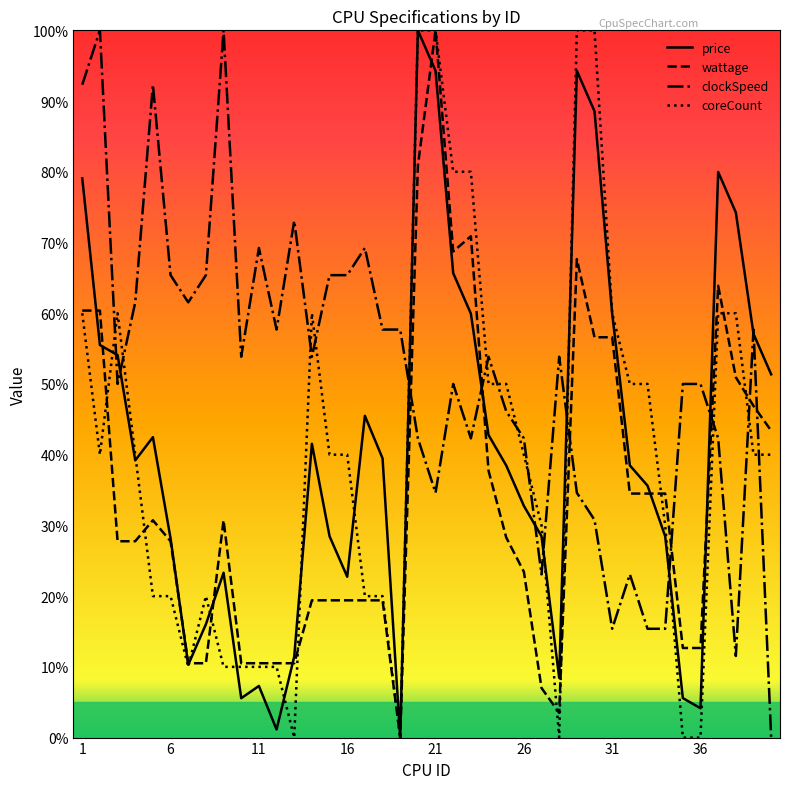

After their last crossing, which series has the higher values: clockSpeed or coreCount?

coreCount